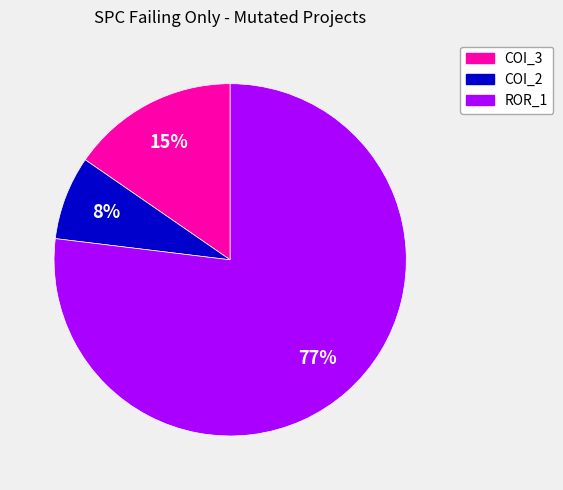

To the nearest percent, what is the difference between the largest and smallest slice percentages?

69%